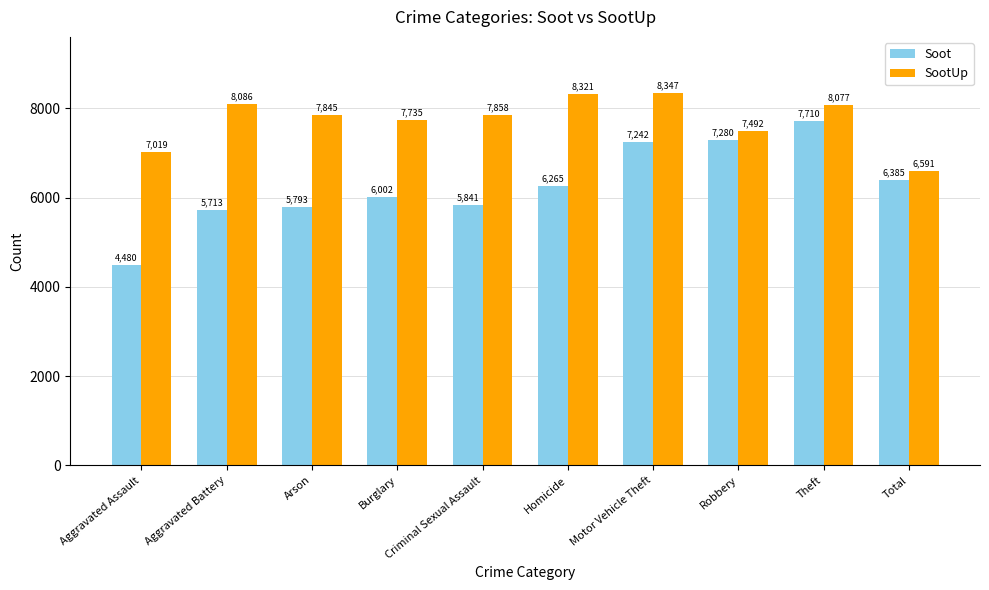

Does the chart contain any negative values?

No